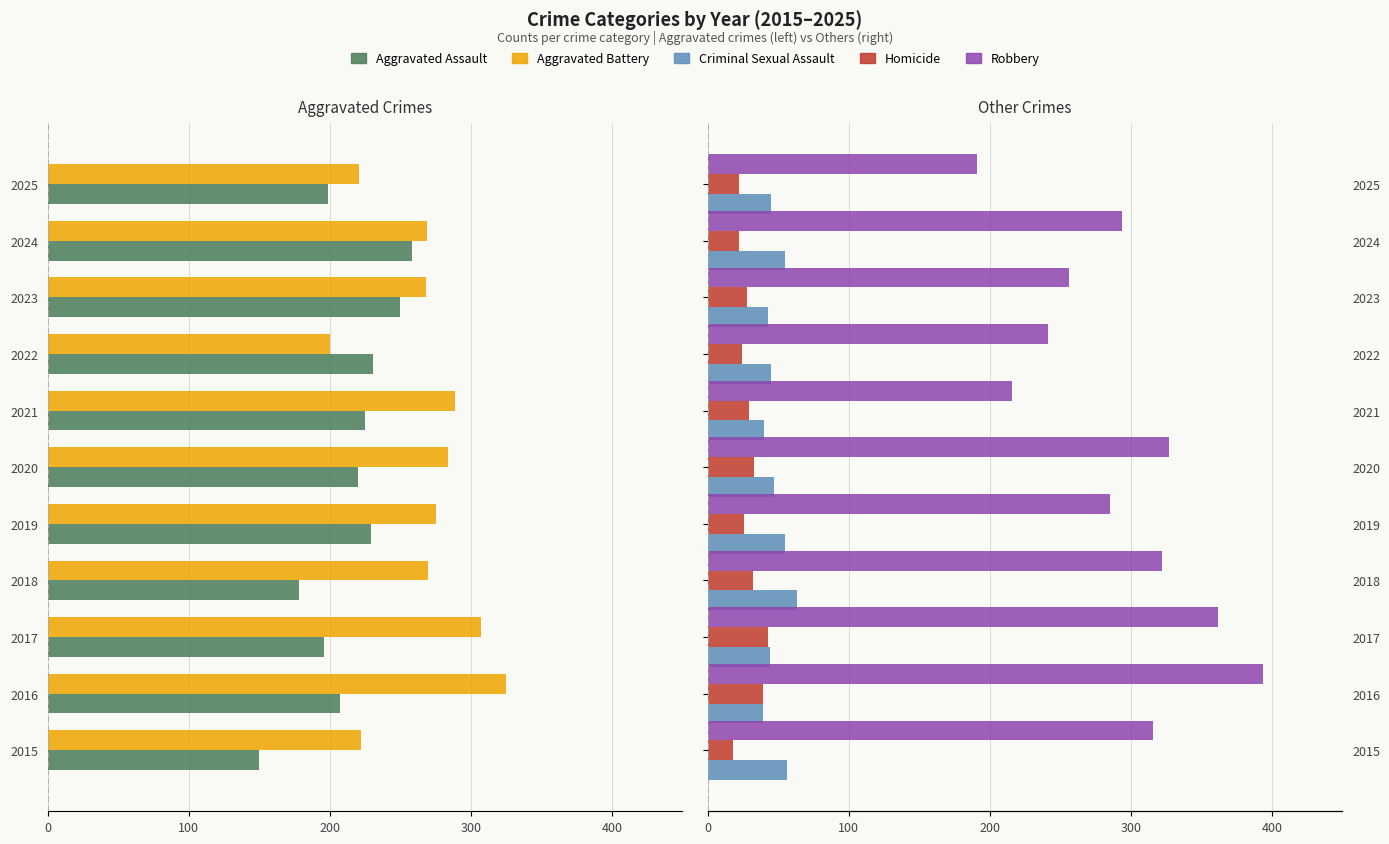

At how many categories does at least one series exceed 83?

11